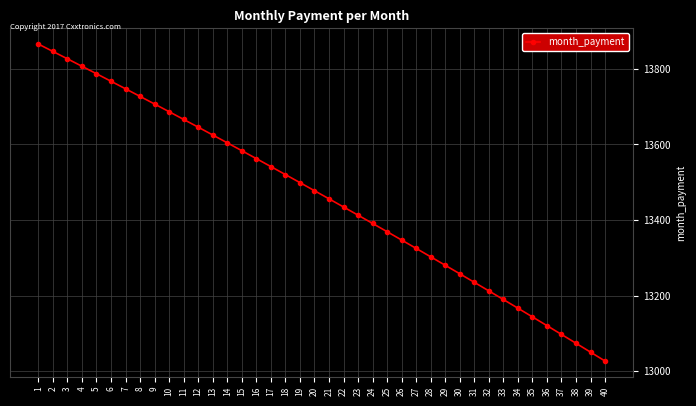

Reading right to left, transcribe all the data shown in this chart.

13027.0	13050.6	13074.1	13097.5	13120.7	13143.9	13166.9	13189.8	13212.7	13235.4	13258.0	13280.4	13302.8	13325.1	13347.2	13369.2	13391.2	13413.0	13434.7	13456.3	13477.8	13499.1	13520.4	13541.6	13562.6	13583.6	13604.4	13625.1	13645.8	13666.3	13686.7	13707.0	13727.2	13747.3	13767.3	13787.2	13806.9	13826.6	13846.2	13865.7